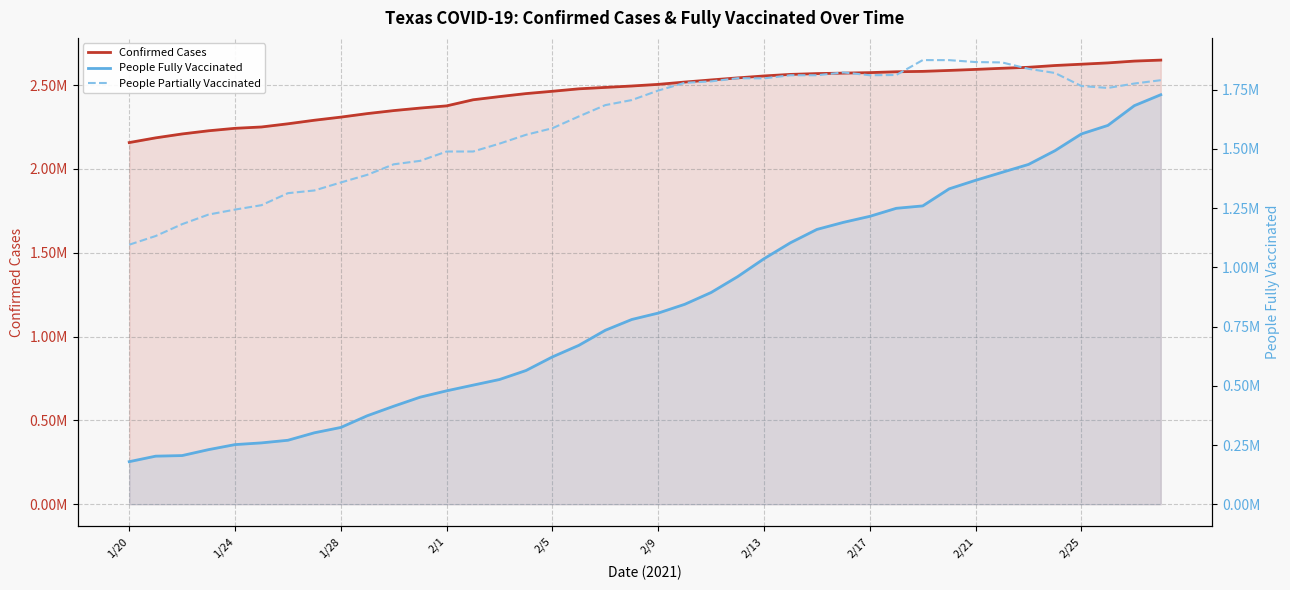

Between 33 and 35, which series saw the biggest shift?

People Fully Vaccinated